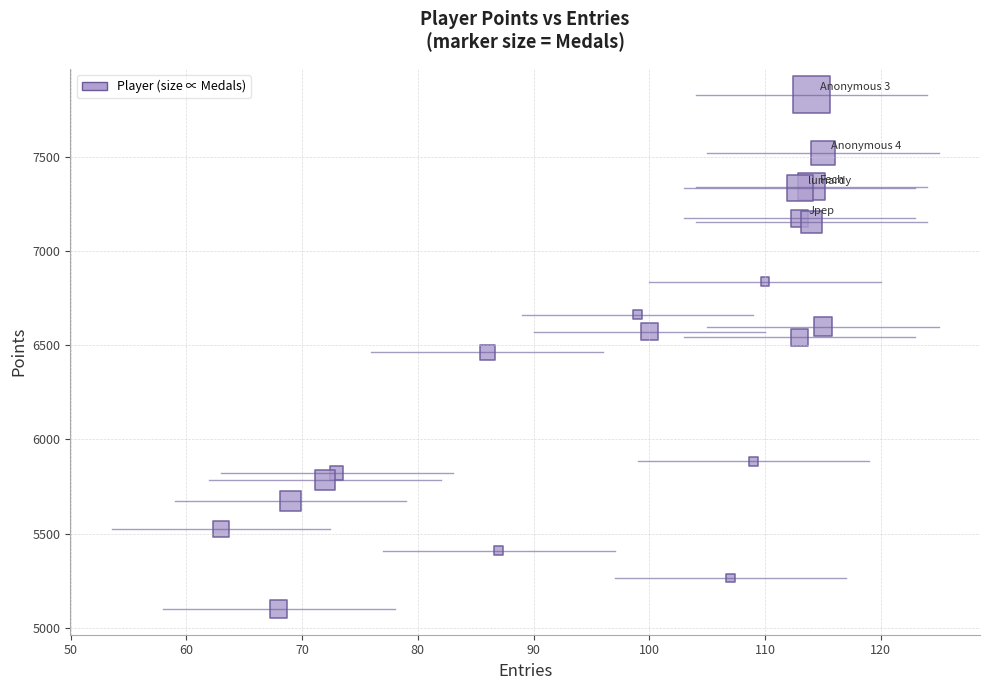

What is the range of X values (max minus min)?

52